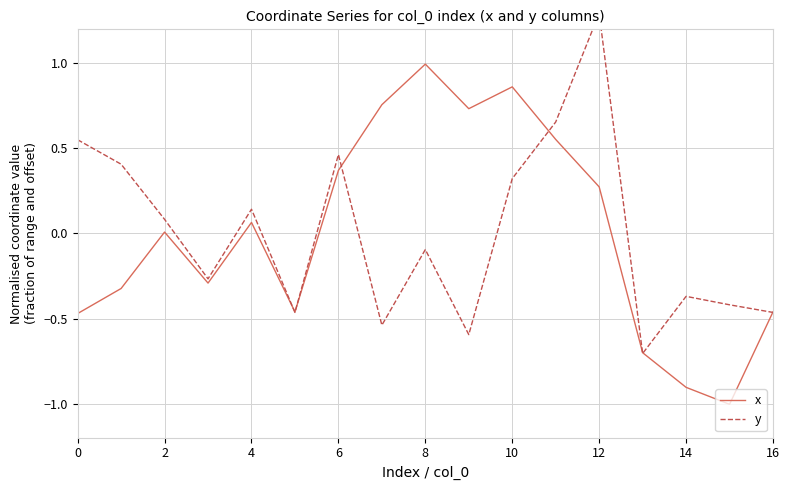

Is it true that x equals -0.5 at 6?

False